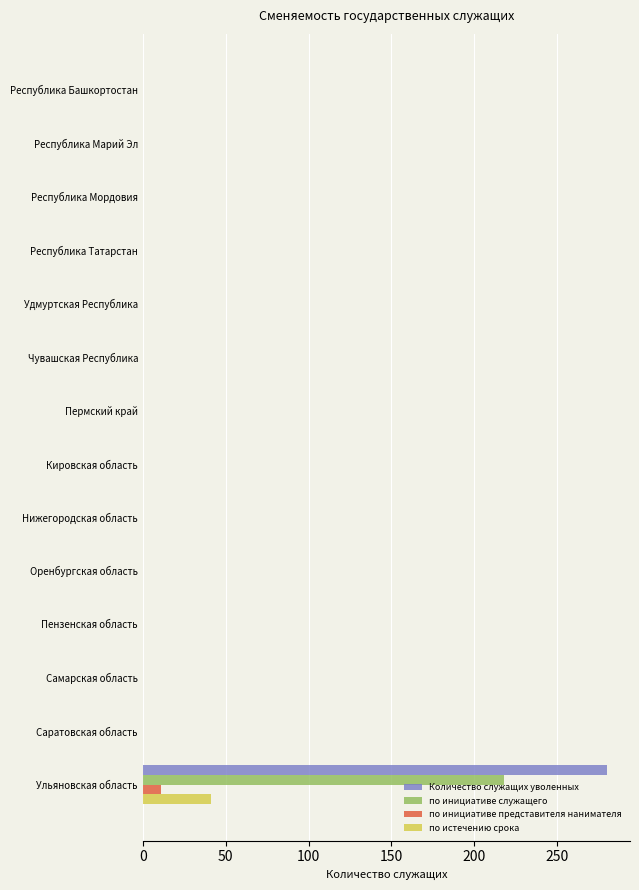

What is the highest value of the Количество служащих уволенных series?

280